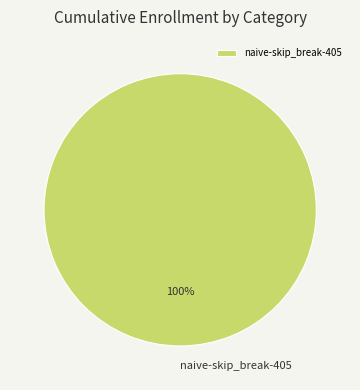

Is it true that naive-skip_break-405 is 100% of the pie?

True